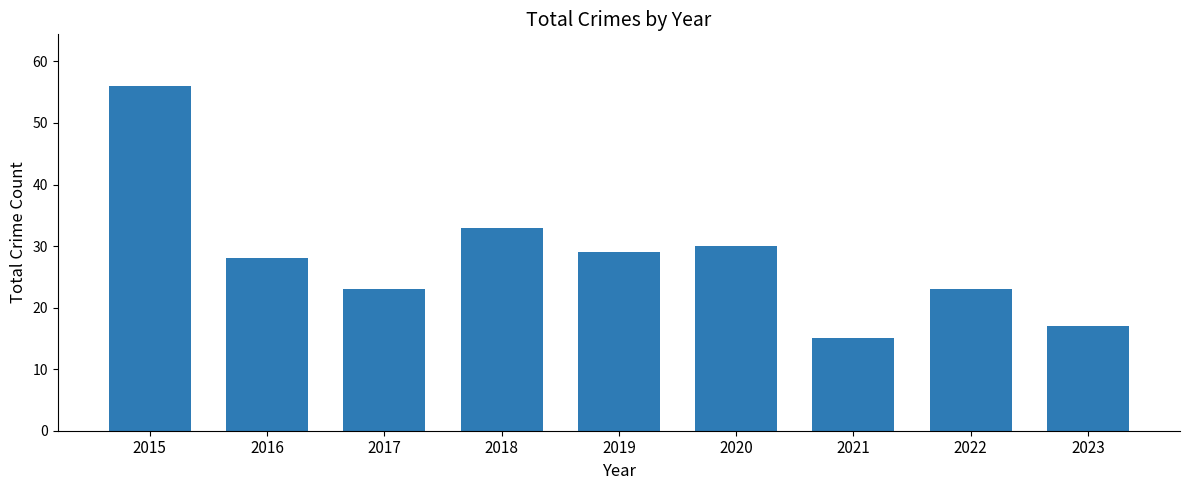

Reading left to right, transcribe all the data shown in this chart.

2015=56	2016=28	2017=23	2018=33	2019=29	2020=30	2021=15	2022=23	2023=17